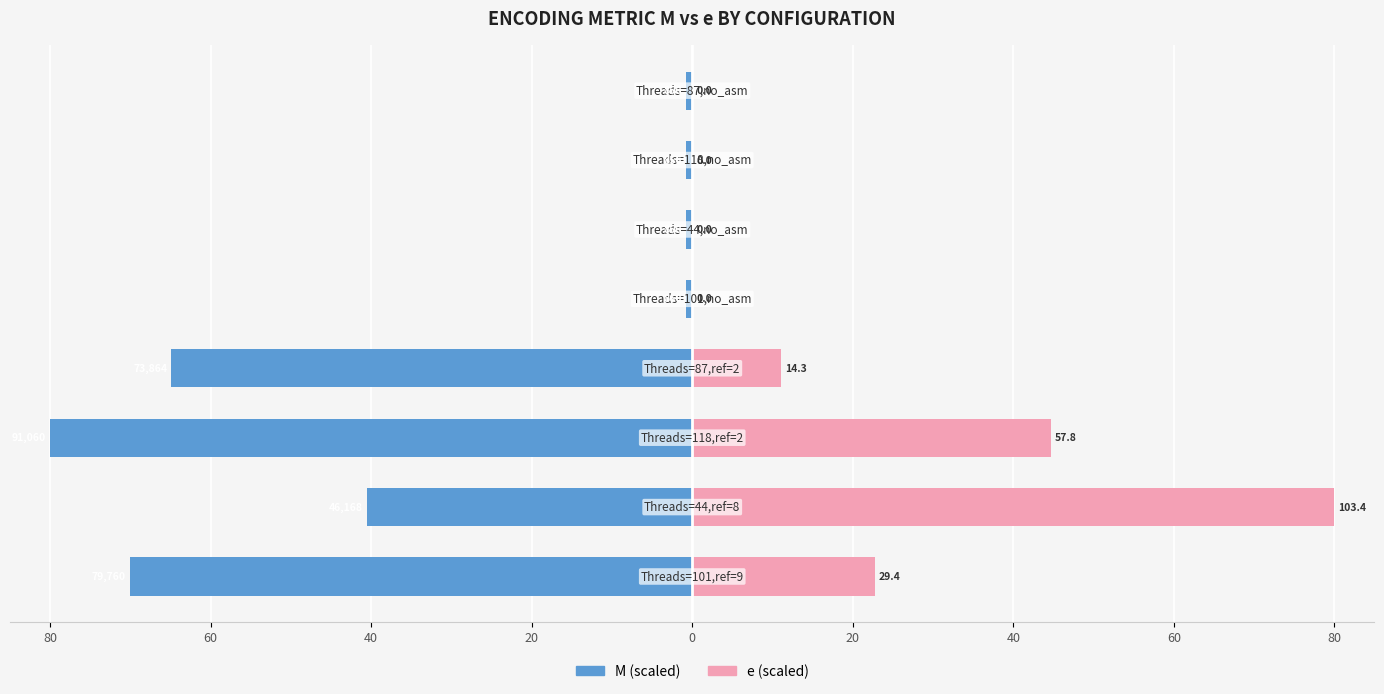

What is the difference between the highest and lowest values at 60?

120.6